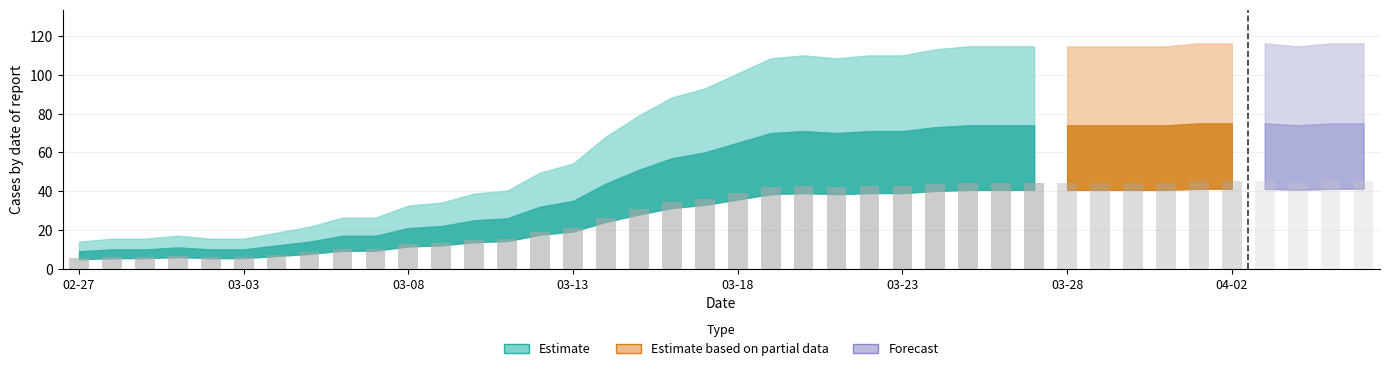

Where does the data first go above 65?

2020-03-19